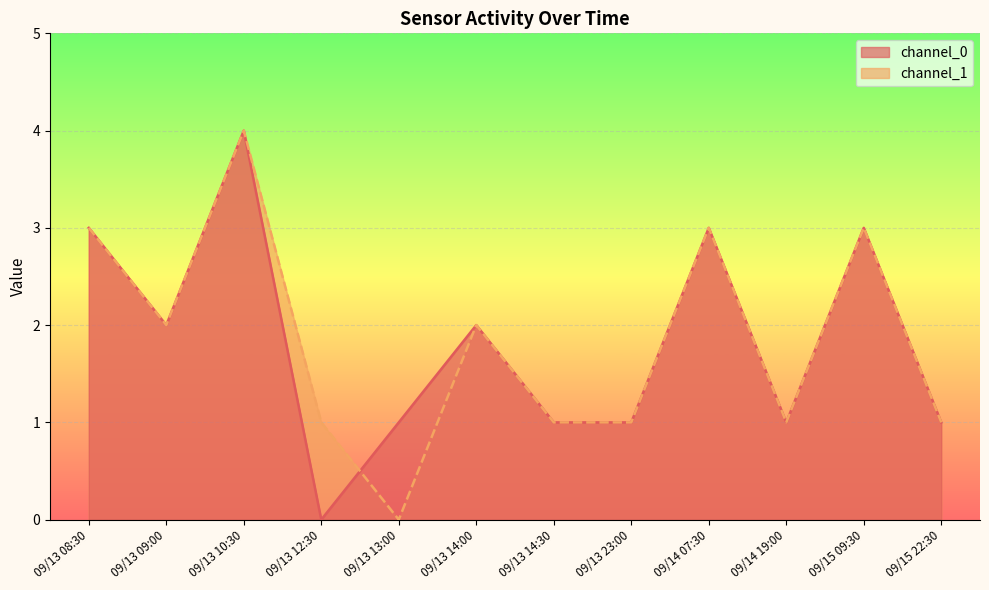

True or false: channel_0 has more than 2 points higher than both neighbors.

True